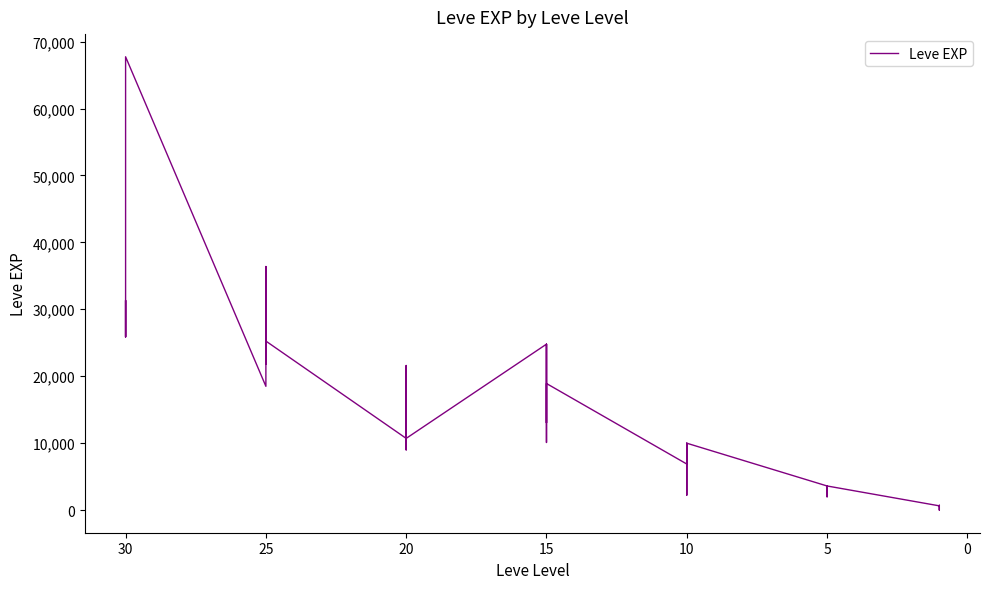

Between 20 and 18, which is larger?

20